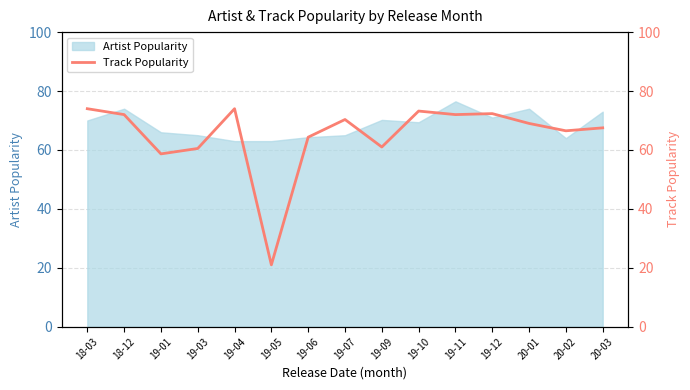

What is the value of the 13th point from the left?

69.0